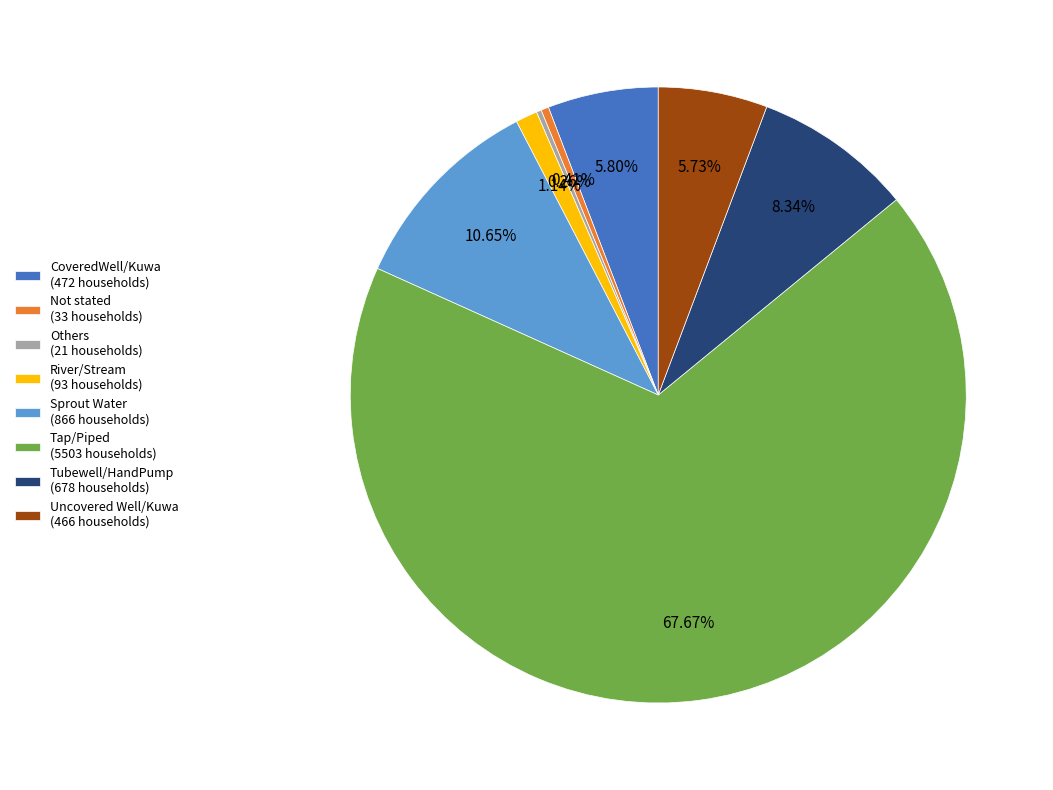

Which category has the biggest portion of the pie?

Tap/Piped